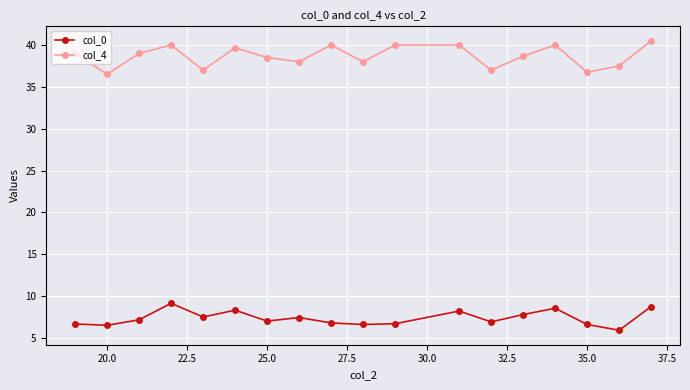

What is the value of the col_0 point at the 9th from the left?

6.8